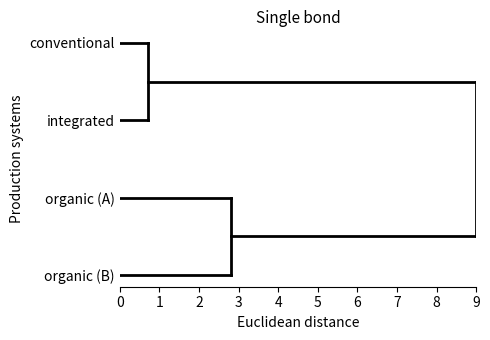

Rank the series by their maximum value, from lowest to highest.

organic (B), organic (A), integrated, conventional